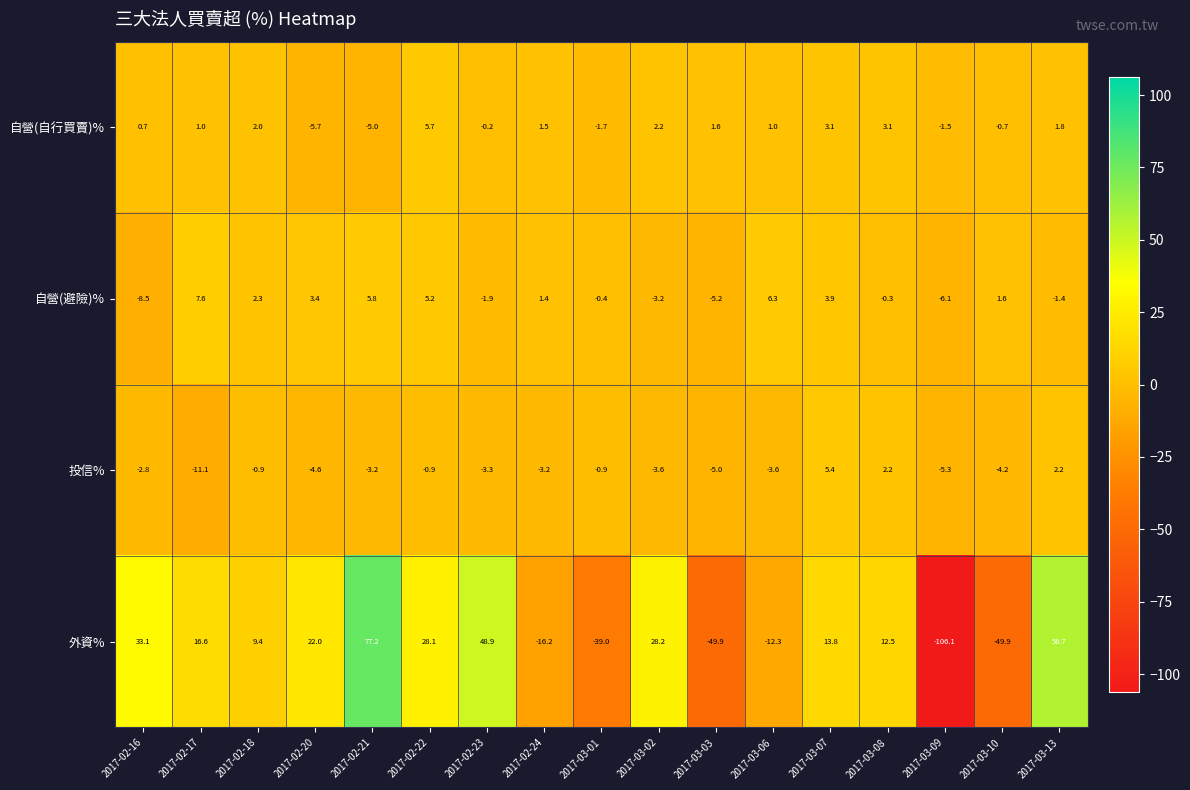

What is the sum of all 外資% values?

73.1